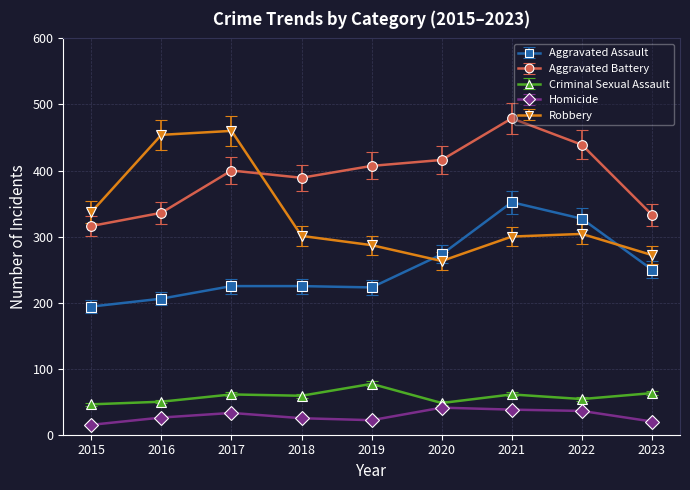

What are all the series names shown in the legend?

Aggravated Assault, Aggravated Battery, Criminal Sexual Assault, Homicide, Robbery